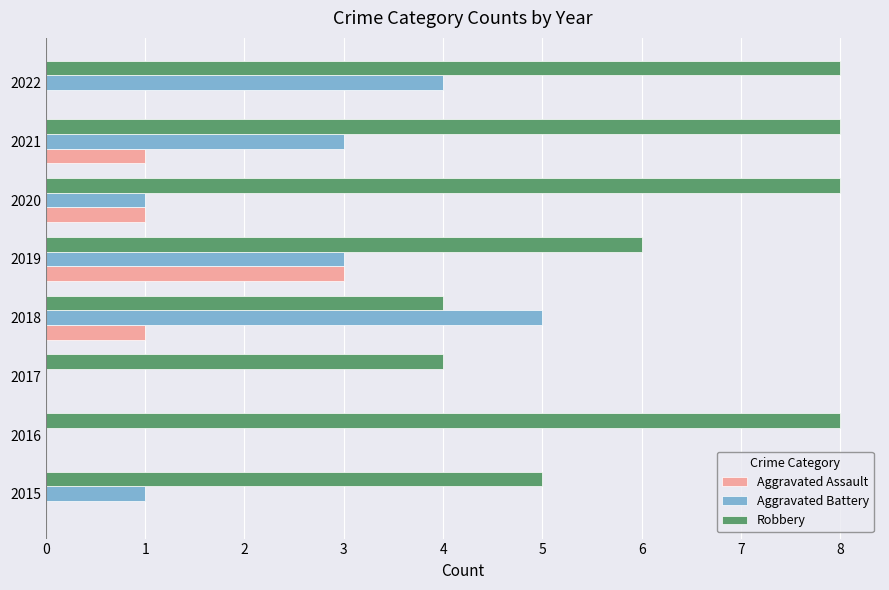

Is it true that Aggravated Assault equals 2 at 2021?

False